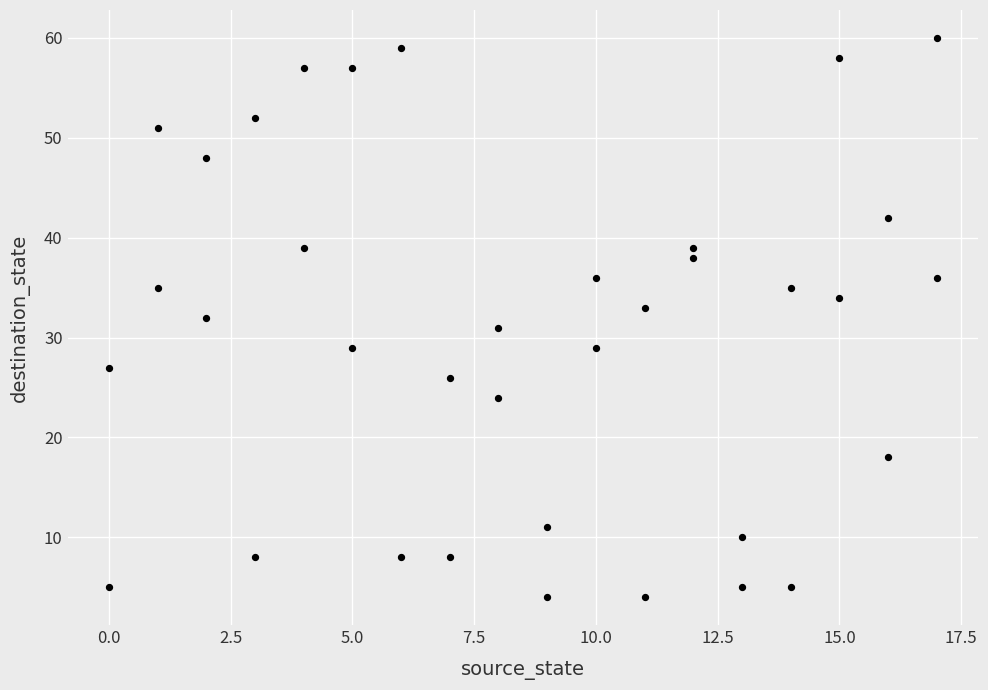

What is the range of Y values (max minus min)?

56